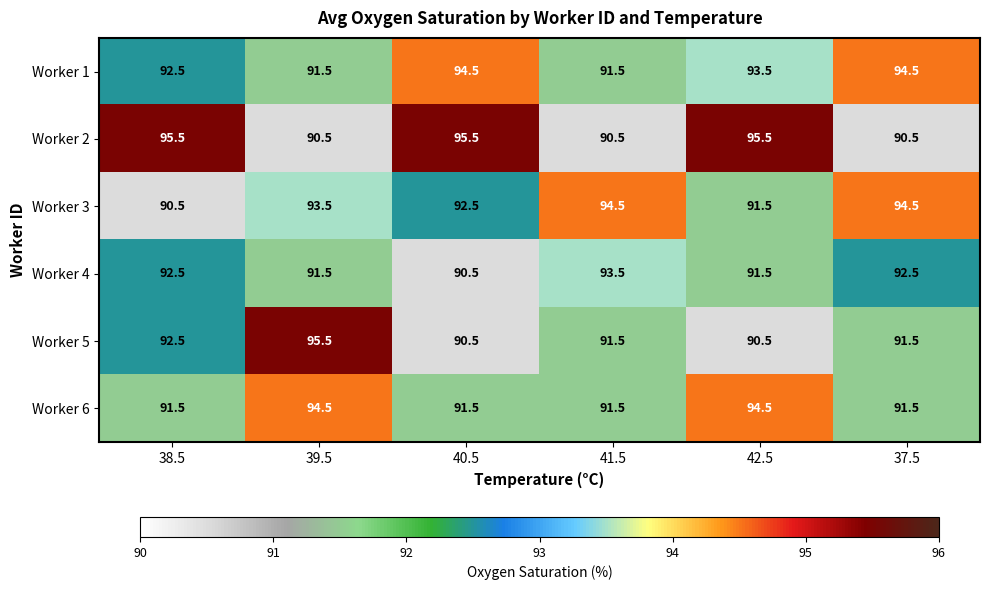

What is the greatest value displayed?

95.5